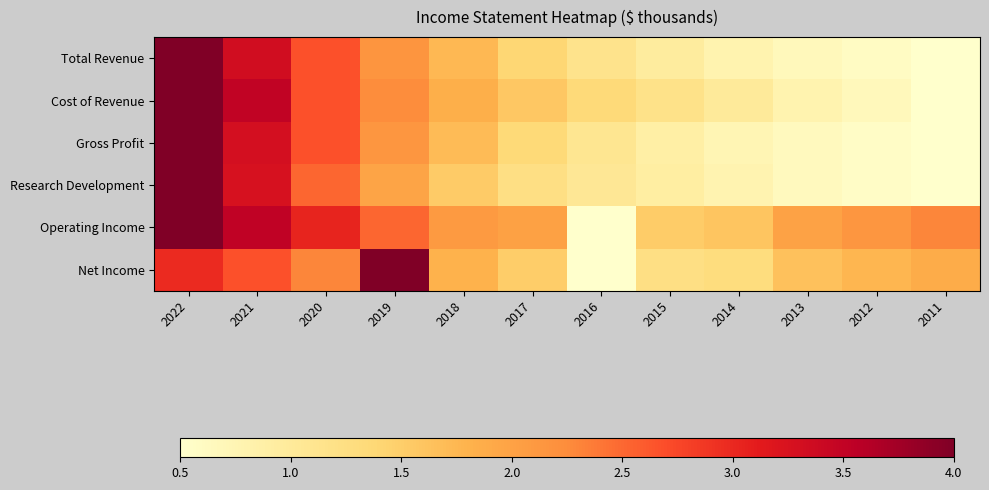

Which category has the lowest value across all series?

2011